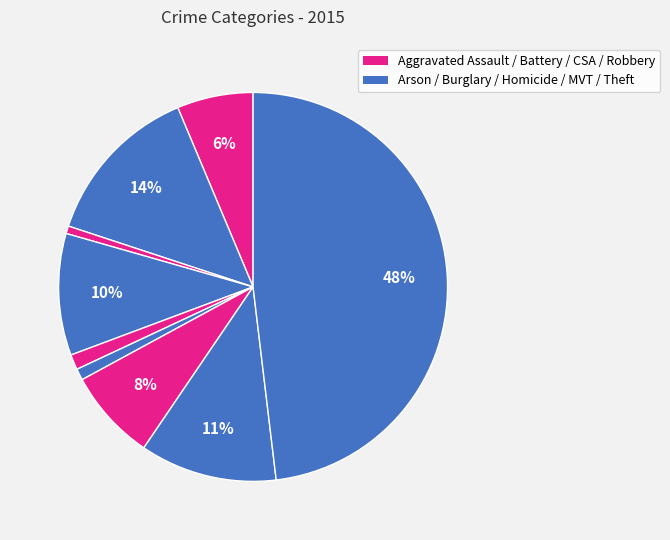

Count the number of slices in the pie.

9